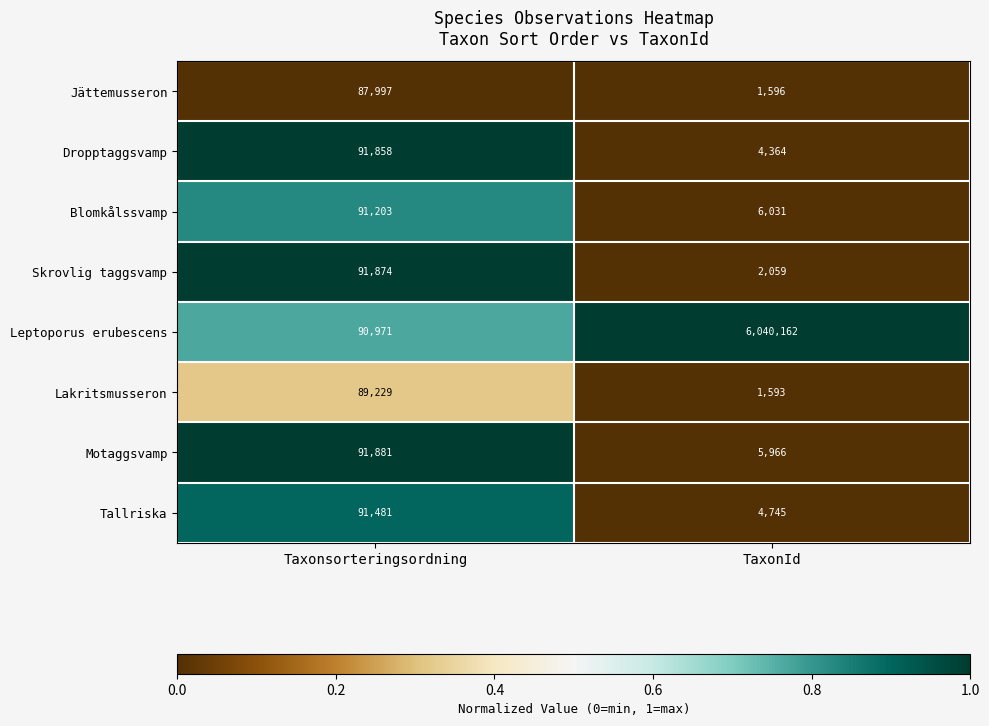

The Tallriska series shows 91481 at Taxonsorteringsordning. True or false?

True